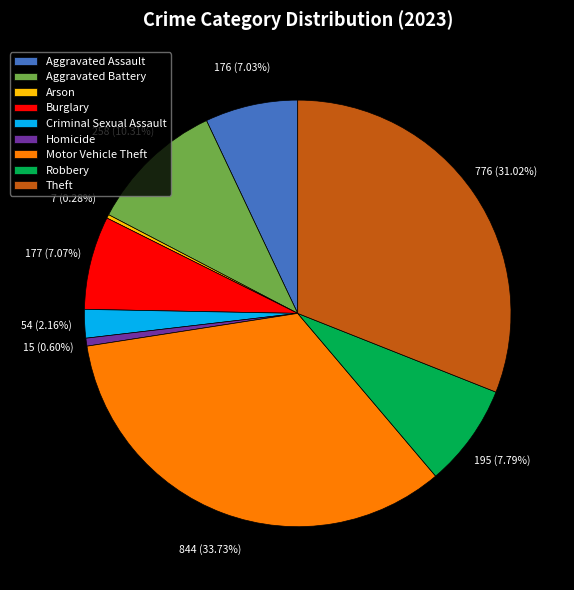

To the nearest percent, what is the combined percentage of Motor Vehicle Theft and Theft?

65%